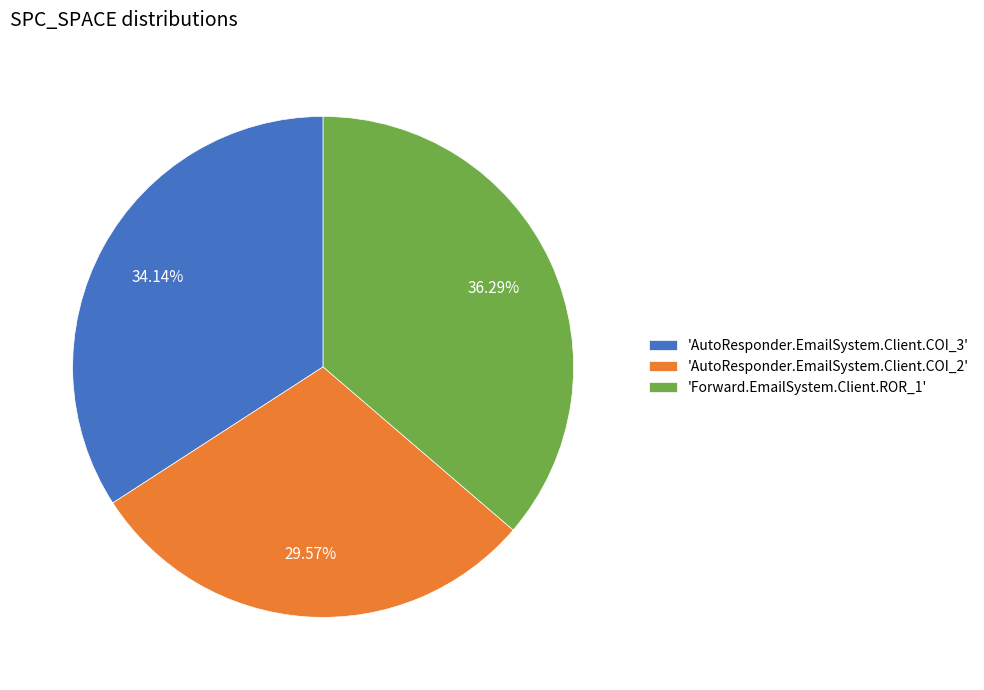

Does any single category account for the majority?

No